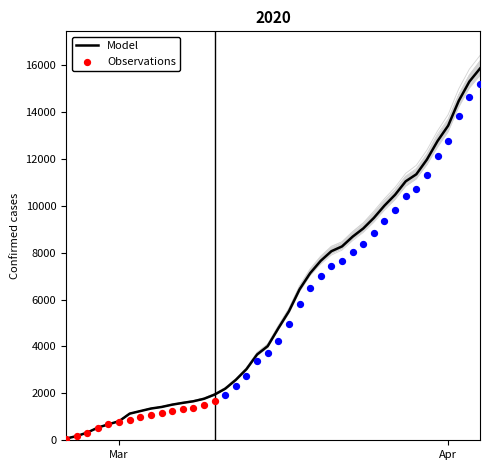

At which category is the sum across all series the highest?

2020-04-04